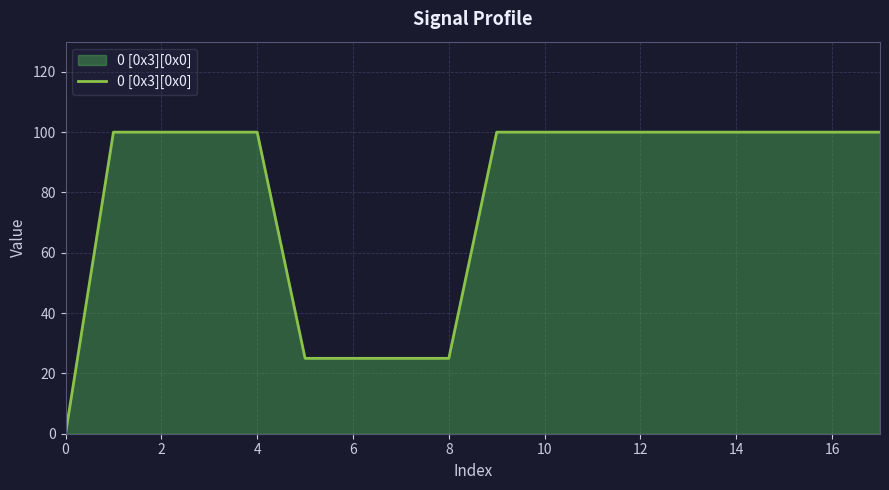

What is the difference between the maximum and minimum values?

100